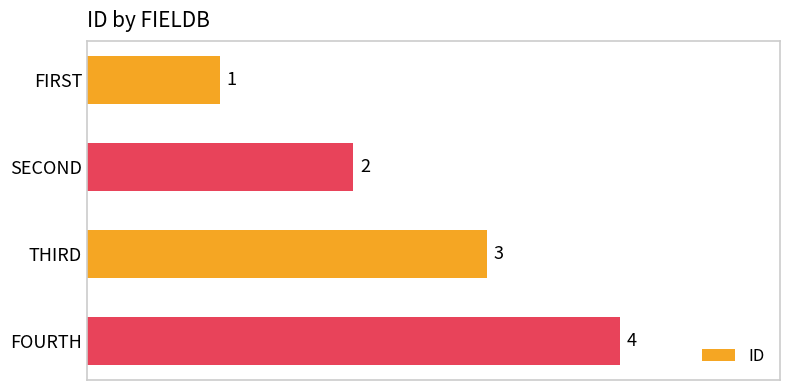

How many data points are less than 3?

2